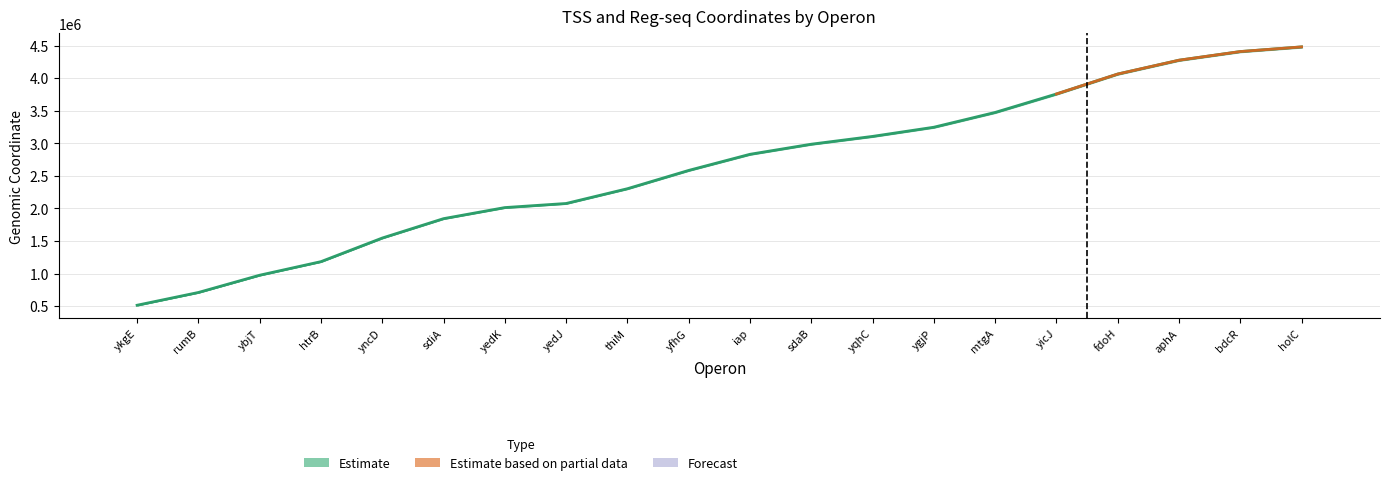

List the labels in order of value, largest first.

holC, bdcR, aphA, fdoH, yicJ, mtgA, ygjP, yqhC, sdaB, iap, yfhG, thiM, yedJ, yedK, sdiA, yncD, htrB, ybjT, rumB, ykgE